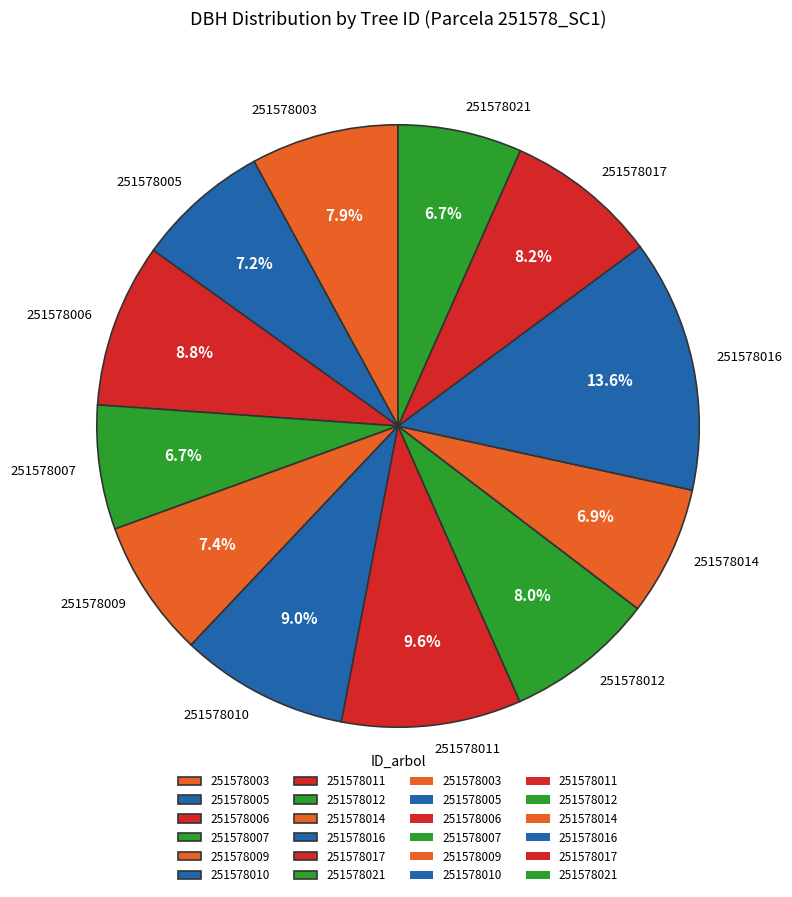

To the nearest percent, what is the difference between the largest and smallest slice percentages?

7%